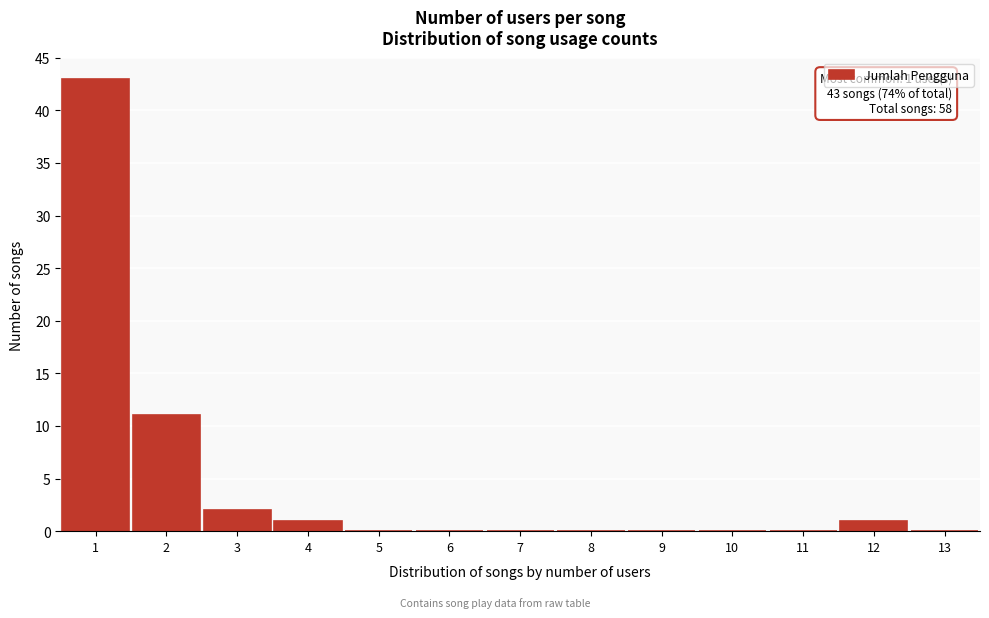

Over which range of the x-axis is the bar tallest?

0.5 to 1.5